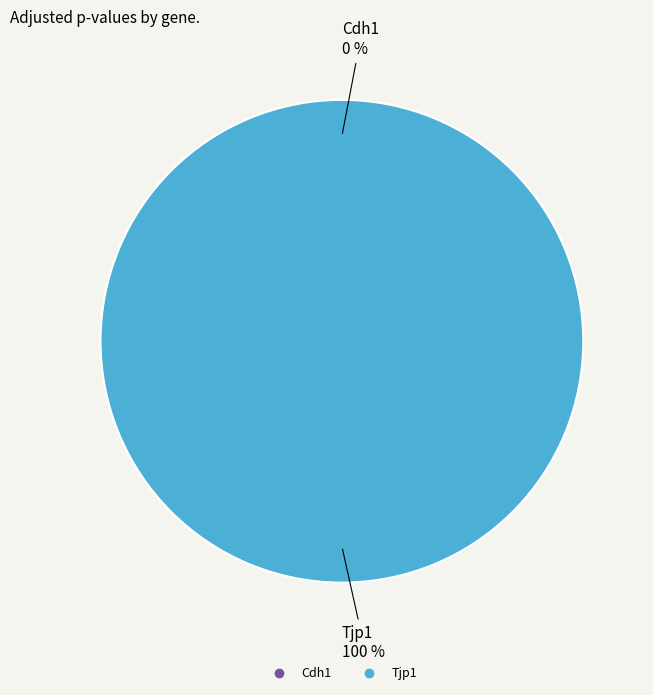

To the nearest percent, what is the average slice percentage?

50%